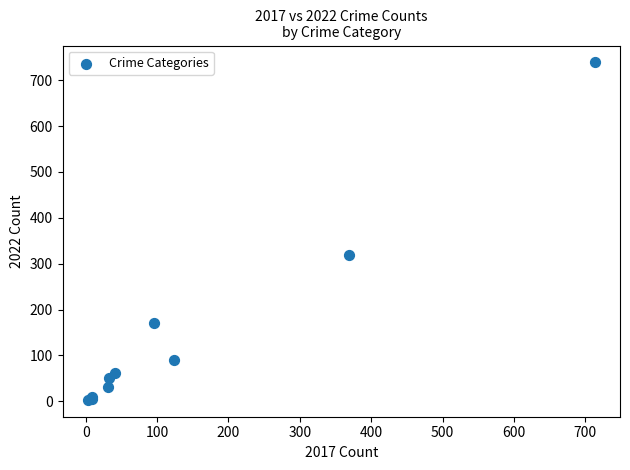

What Y value in the scatter plot is closest to 371?

319